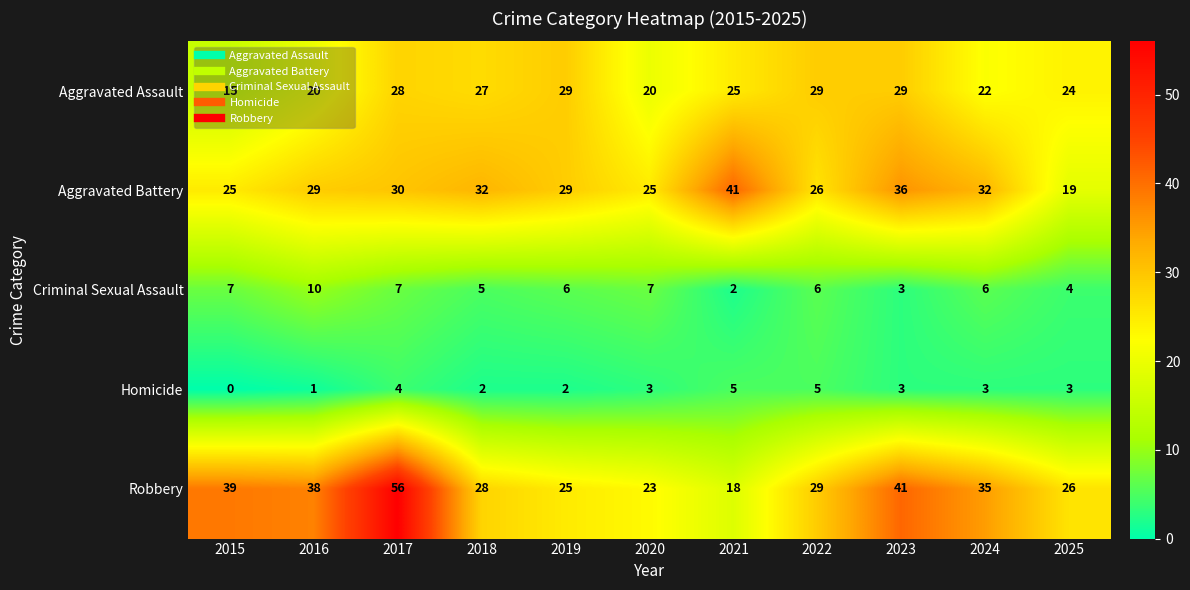

Which series has the largest total across all categories?

Robbery